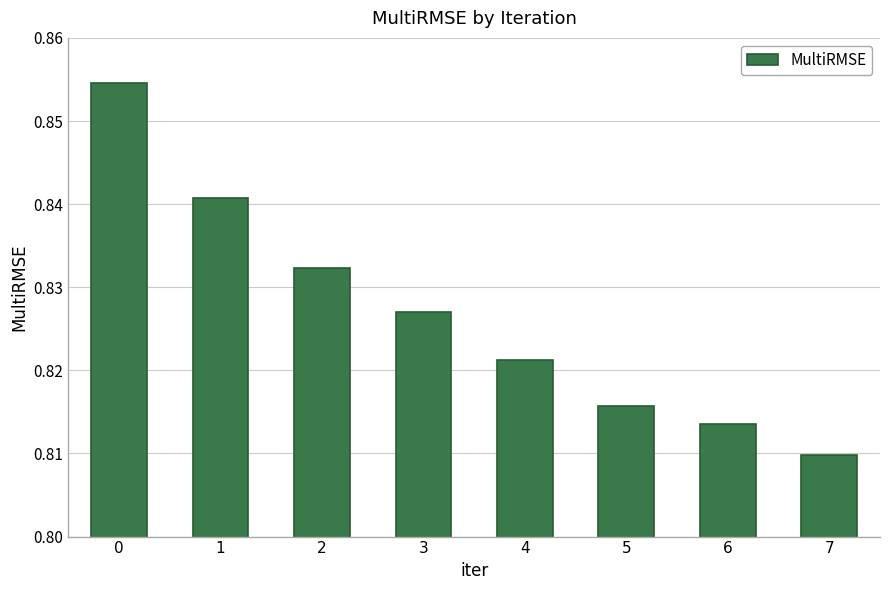

How many values are between 0 and 1?

8